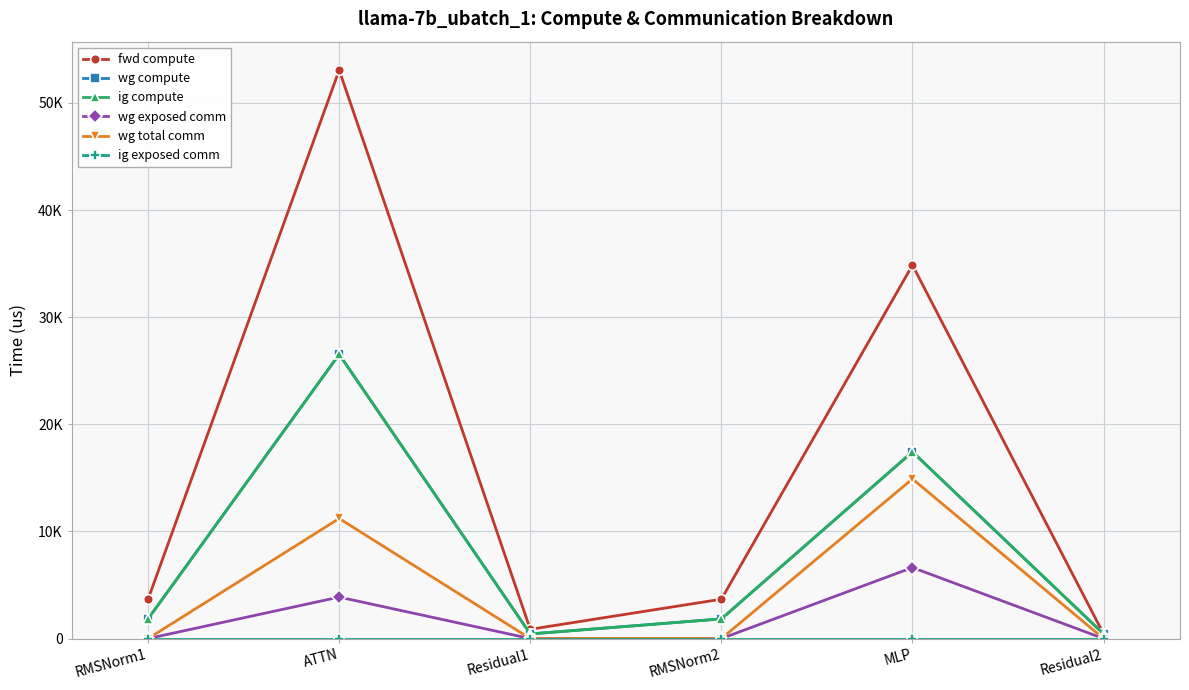

In wg exposed comm, how many points are higher than both neighbors (excluding endpoints)?

2